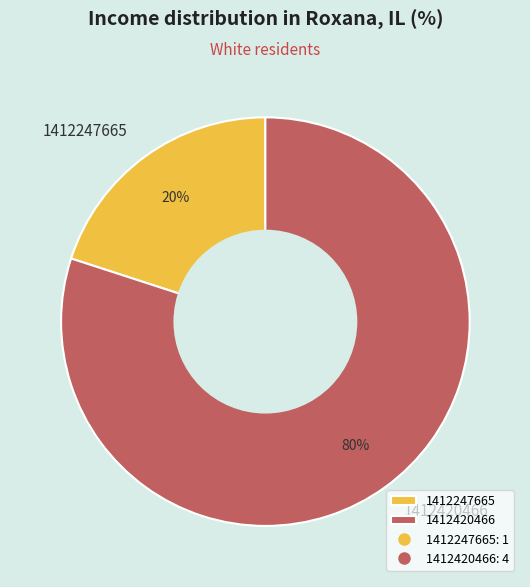

To the nearest percent, what is the average slice percentage?

50%